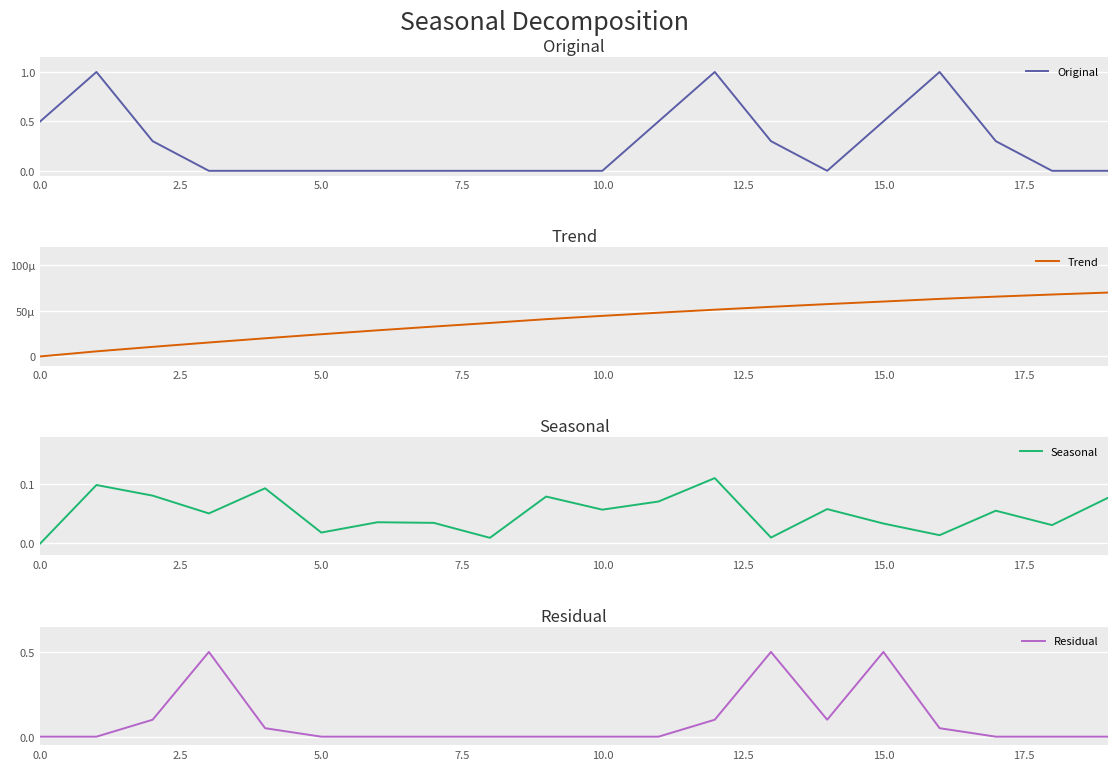

Reading left to right, transcribe all the data shown in this chart.

Original: 0.5	1.0	0.3	0.0	0.0	0.0	0.0	0.0	0.0	0.0	0.0	0.5	1.0	0.3	0.0	0.5	1.0	0.3	0.0	0.0
Trend: 0.0	0.0	0.0	0.0	0.0	0.0	0.0	0.0	0.0	0.0	0.0	0.0	0.0	0.0	0.0	0.0	0.0	0.0	0.0	0.0
Seasonal: 0.0	0.1	0.1	0.1	0.1	0.0	0.0	0.0	0.0	0.1	0.1	0.1	0.1	0.0	0.1	0.0	0.0	0.1	0.0	0.1
Residual: 0.0	0.0	0.1	0.5	0.1	0.0	0.0	0.0	0.0	0.0	0.0	0.0	0.1	0.5	0.1	0.5	0.1	0.0	0.0	0.0